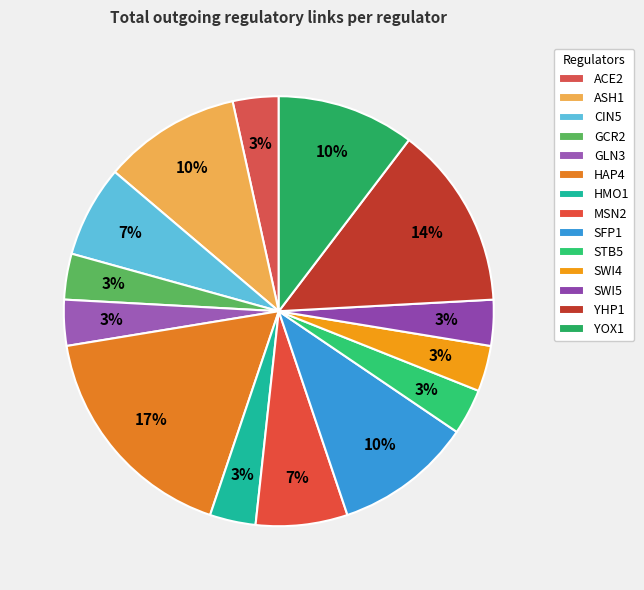

Do YHP1 and SFP1 together represent more than half of the pie?

No